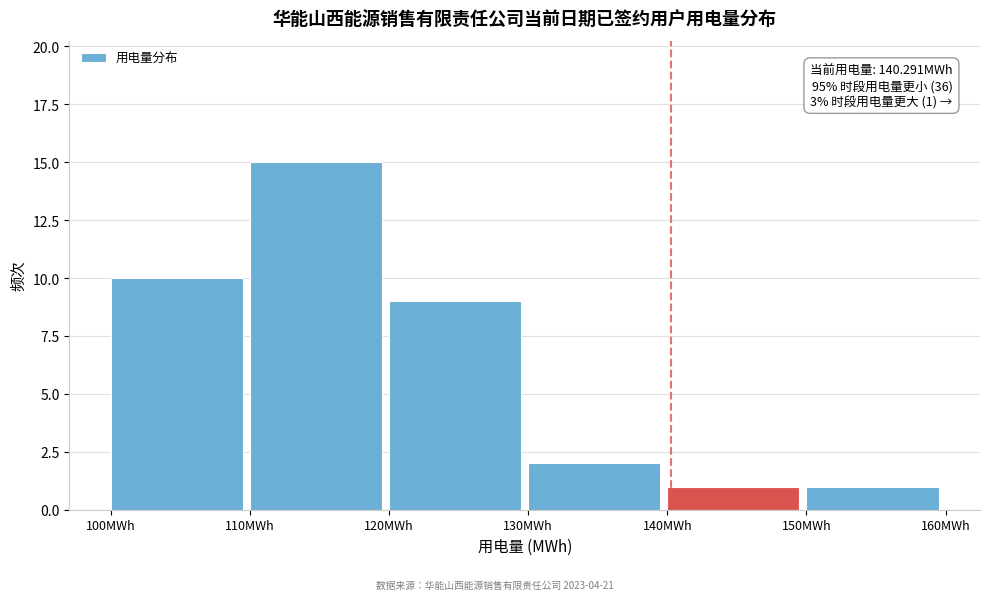

Which range on the x-axis has the tallest bar?

110 to 120